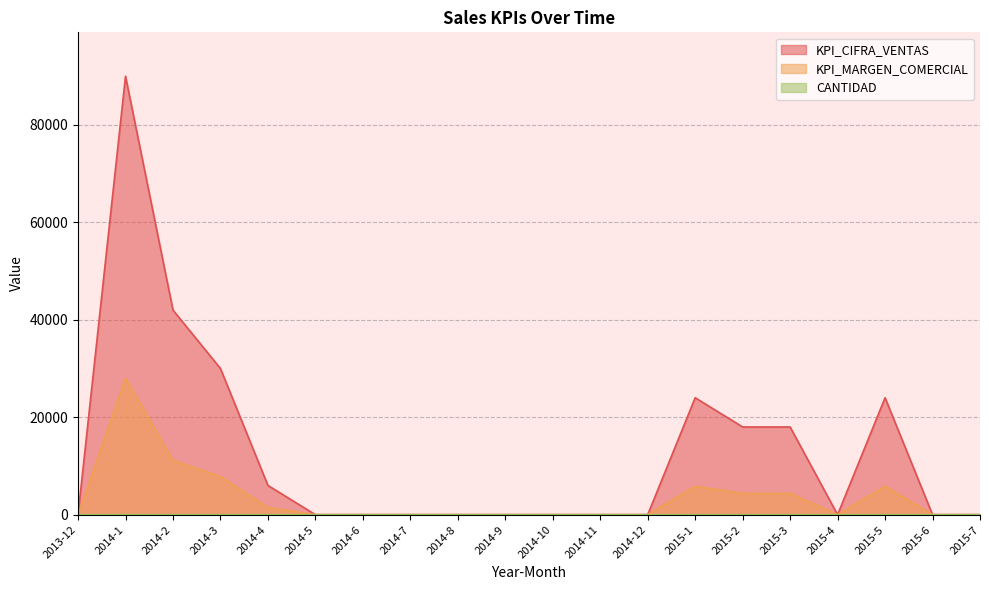

At how many categories does at least one series exceed 53956?

1